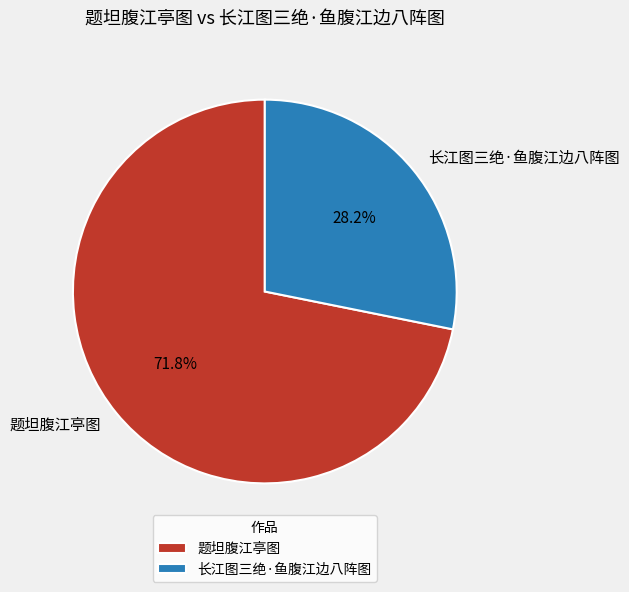

How many slices are in this pie chart?

2